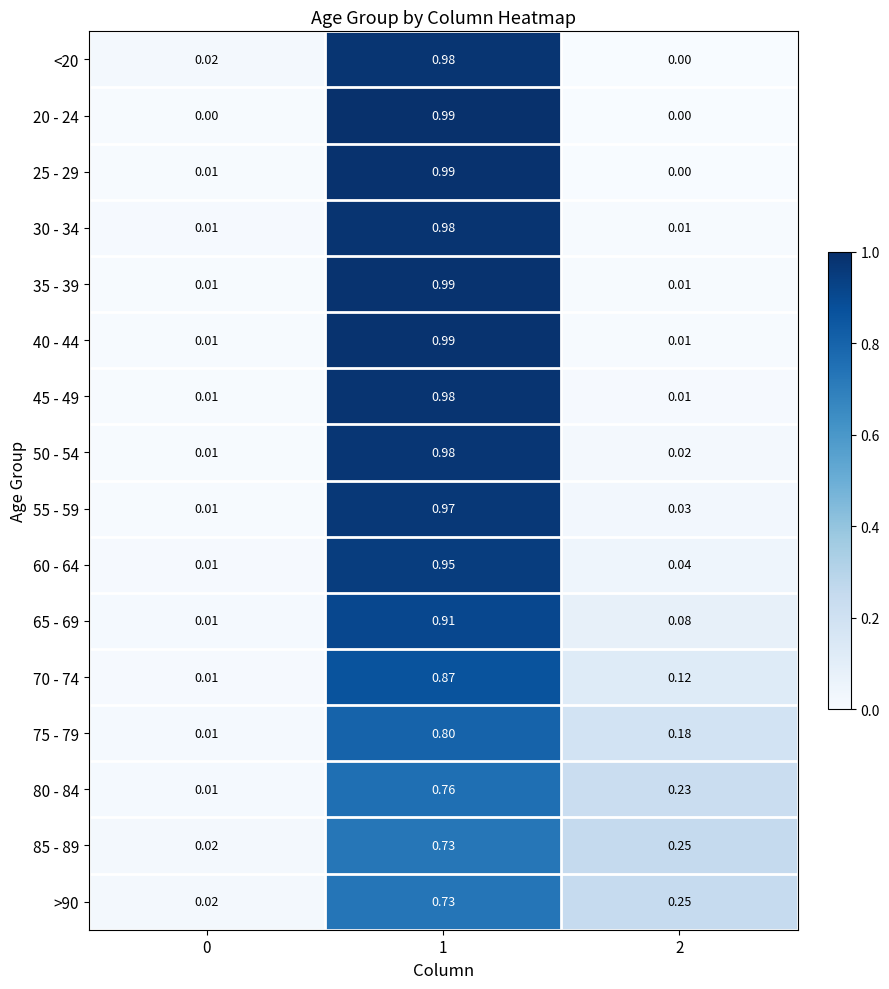

Is the value of 65 - 69 at 0 greater than the value of 40 - 44 at 1?

No